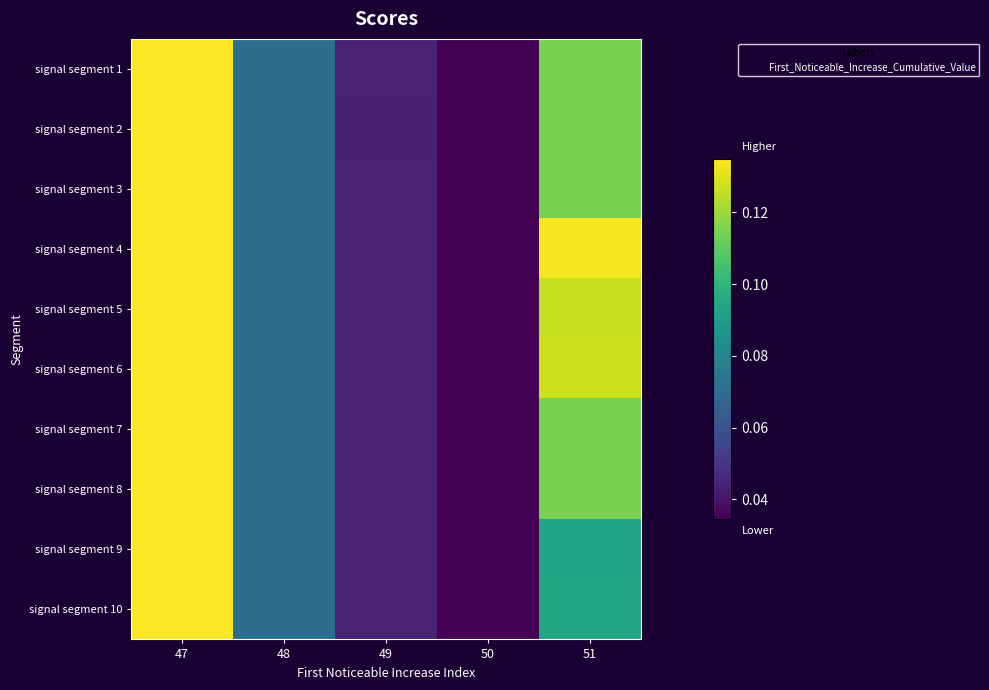

At how many categories does at least one series exceed 0?

5